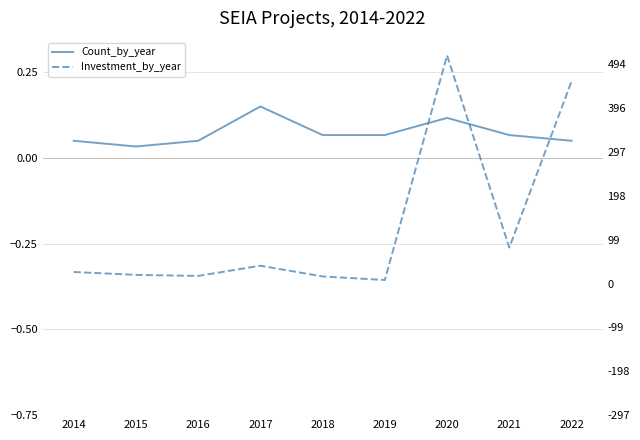

What is the value of the Investment_by_year point at the 8th from the left?

0.2